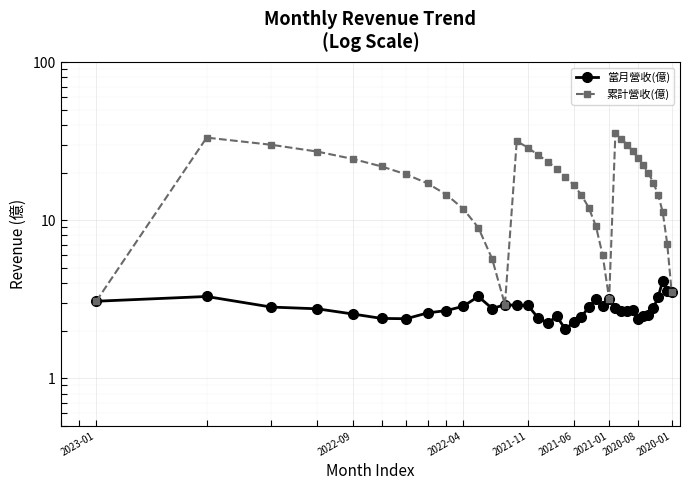

Which series has the largest range (max minus min)?

累計營收(億)